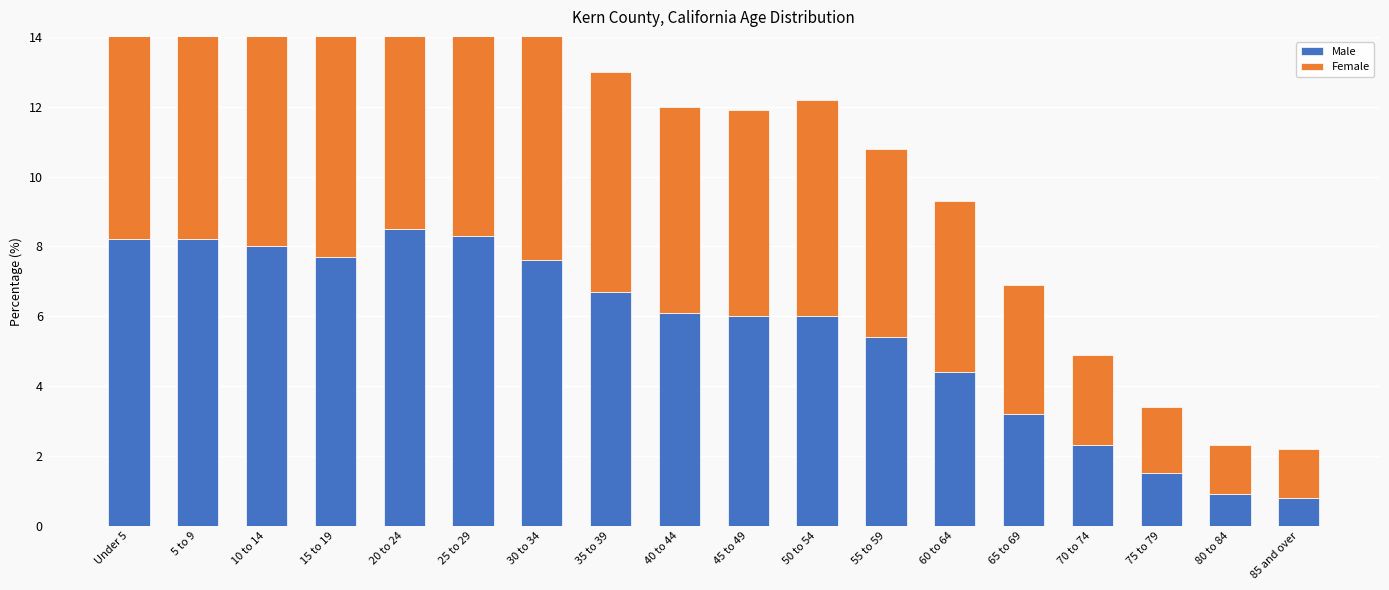

True or false: Male has a value of 2.3 at 70 to 74.

True